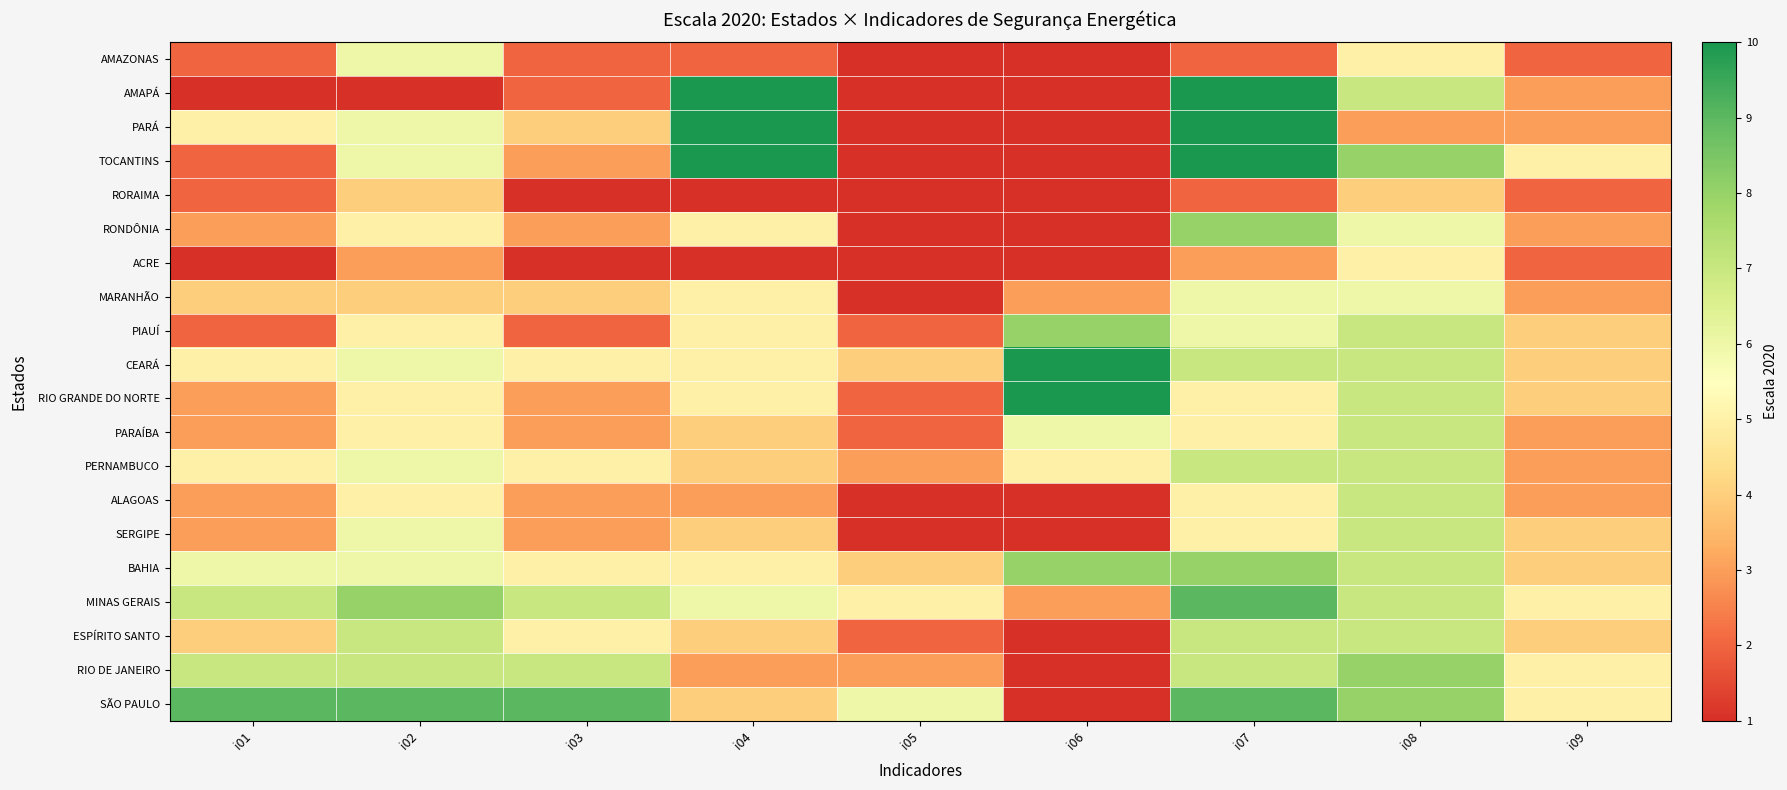

What is the total value across all series at i06?

65